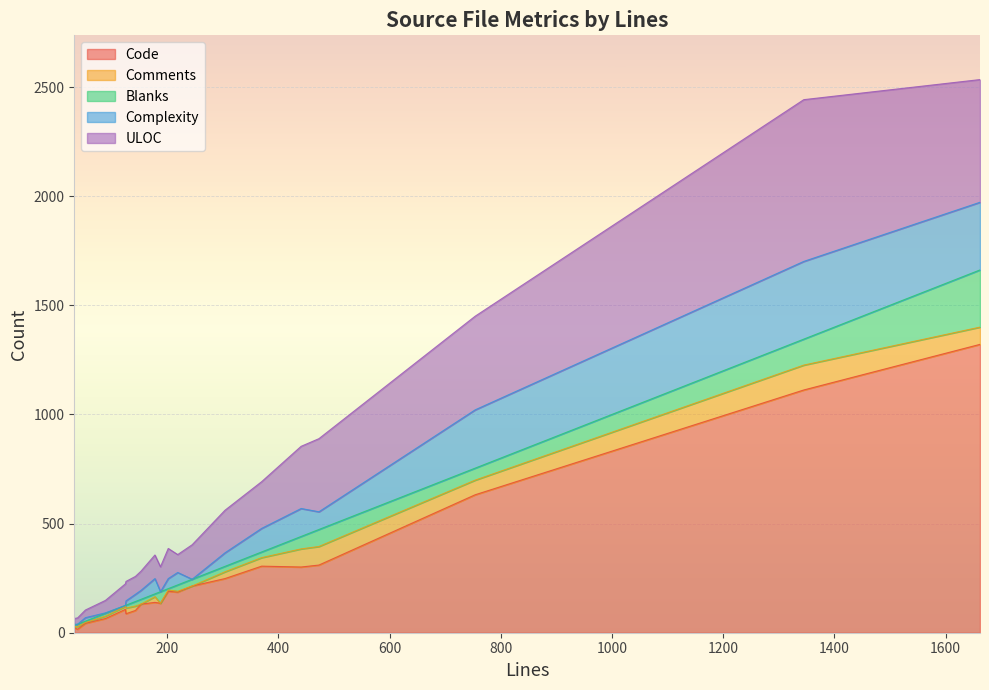

At how many categories does at least one series exceed 879?

2